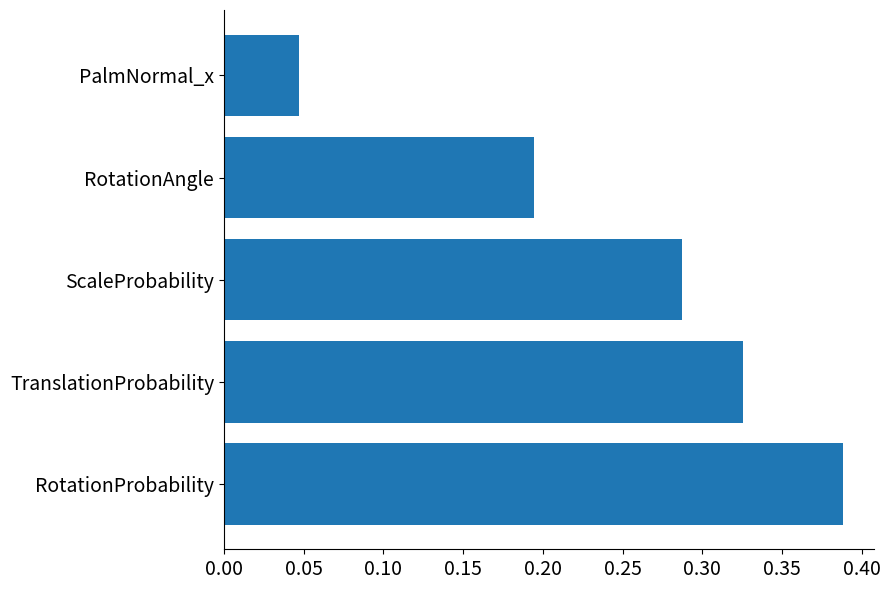

At which label is the value closest to 0?

PalmNormal_x